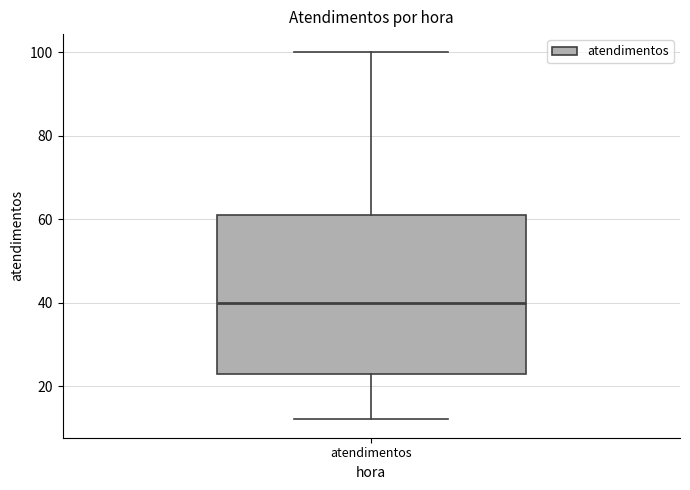

Read this box plot against the y-axis: the position of the median line, the range covered by the box, and the ends of both whiskers. The values are not printed on the chart, so give them approximately, as read against the axis.

median 40, box 24 to 62, whiskers 12 to 100